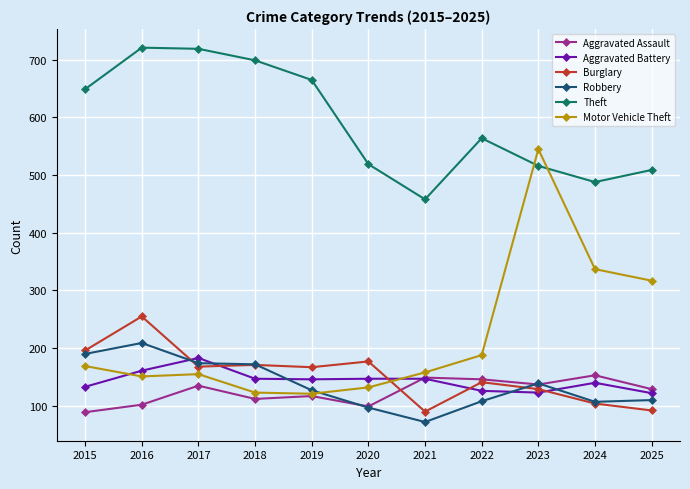

The Motor Vehicle Theft series shows 98 at 2022. True or false?

False